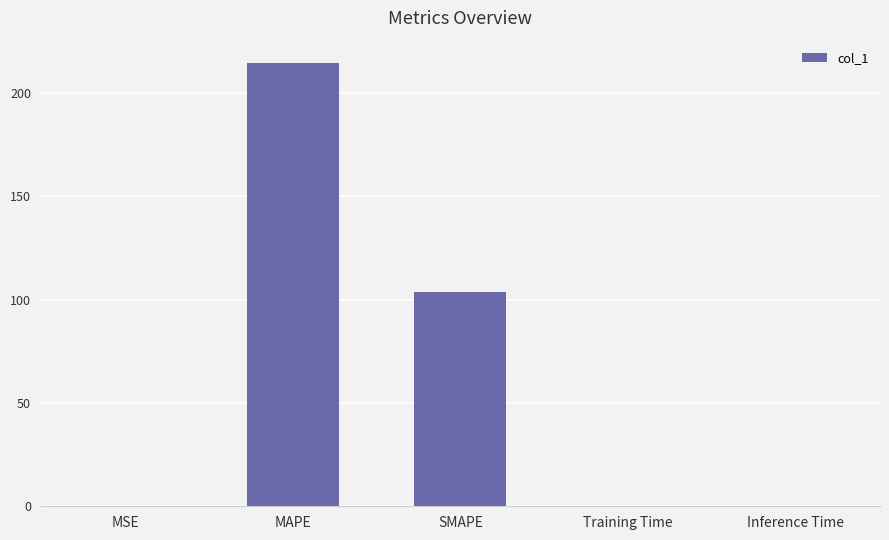

What is the maximum value shown in the chart?

214.7